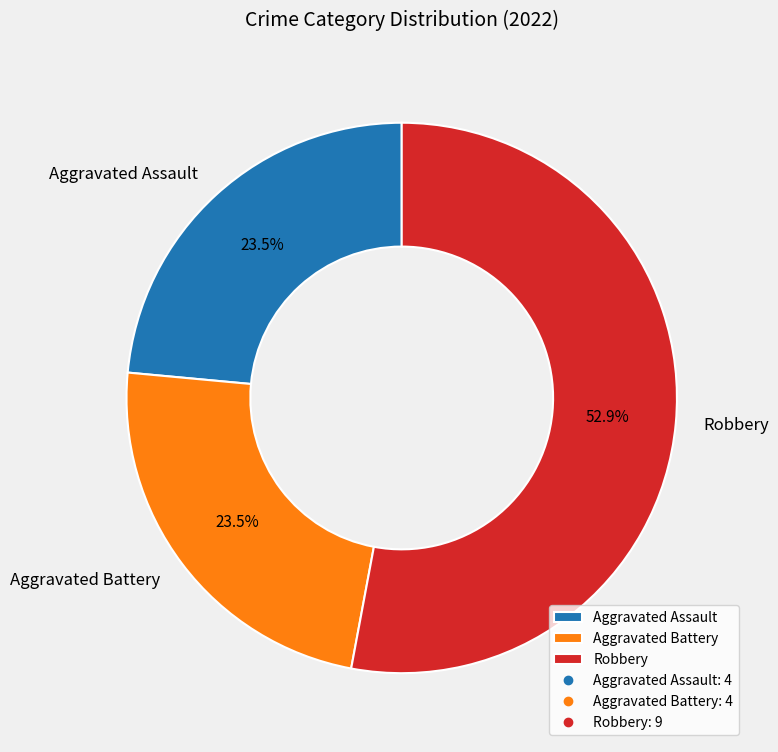

Does Aggravated Assault account for over 50% of the chart?

No